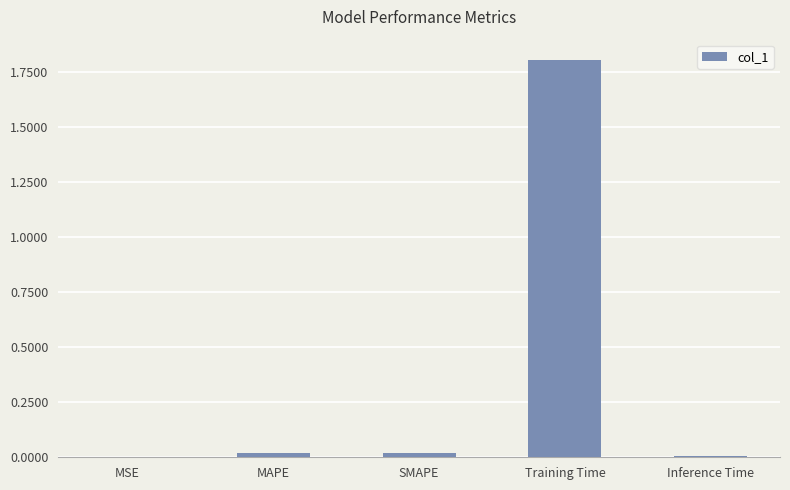

Are the bars horizontal?

No